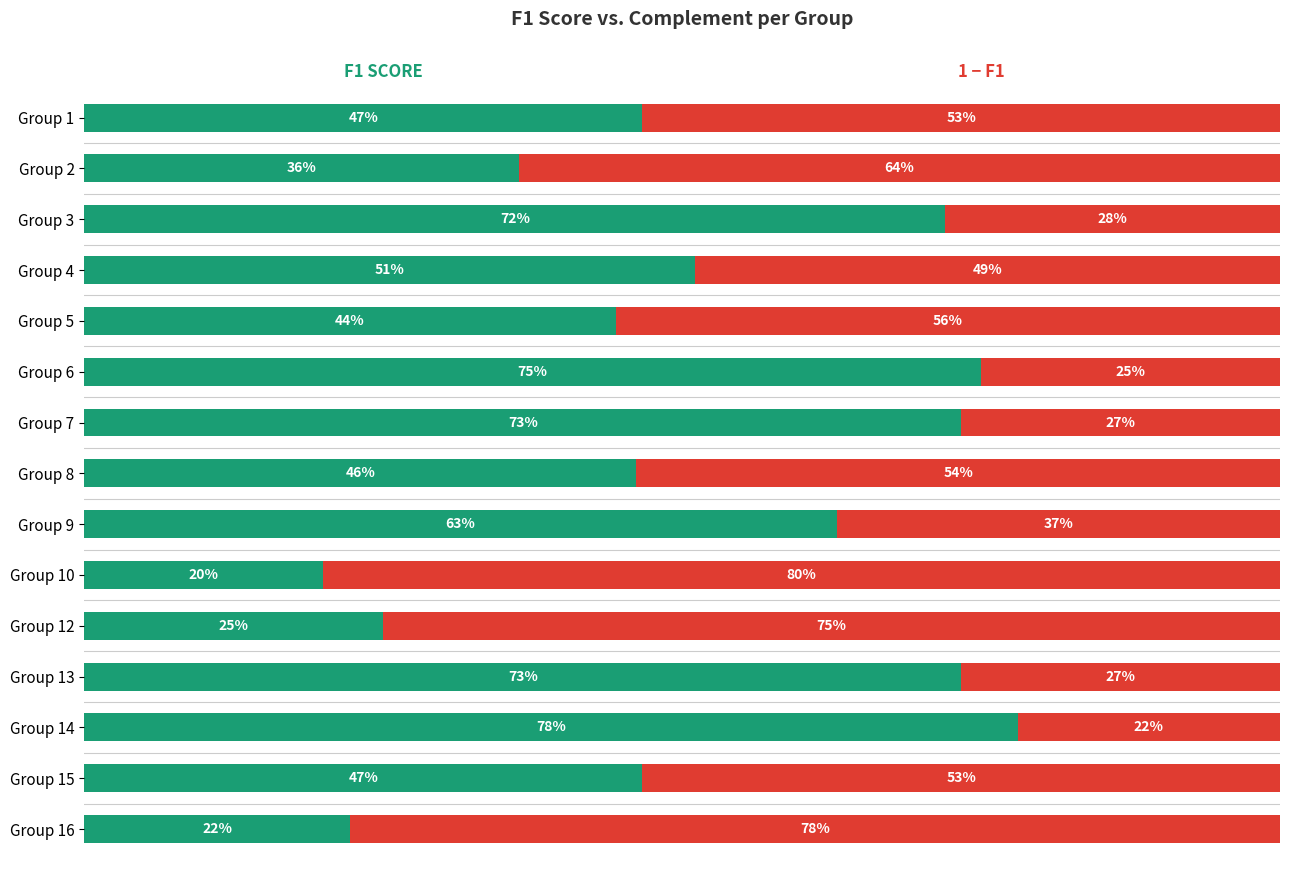

The 1 - f1 series shows 0.8 at Group 16. True or false?

True